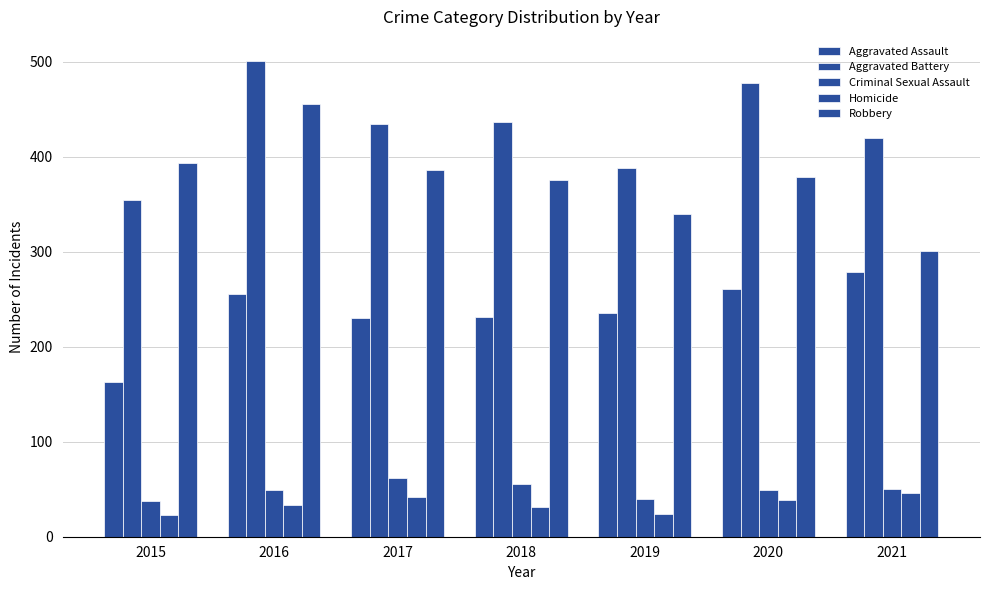

How many bars are there in each group?

5